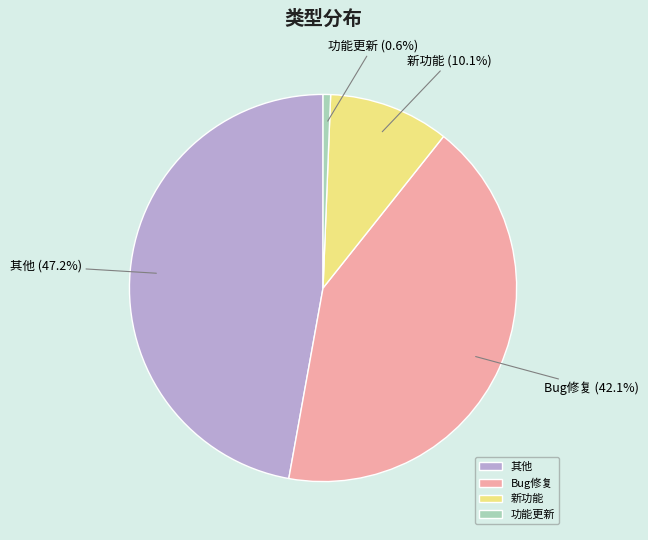

What is the largest slice in the pie chart?

其他